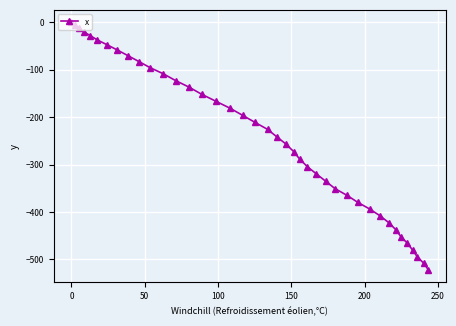

What is the value of the 39th point from the left?

-508.1